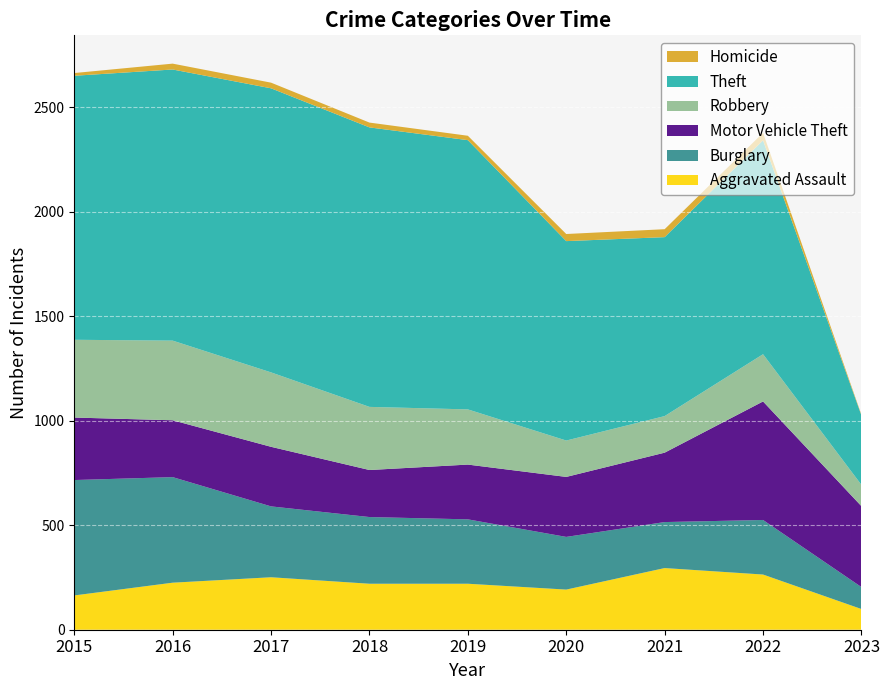

Reading left to right, transcribe all the data shown in this chart.

Aggravated Assault: 2015=164	2016=225	2017=251	2018=220	2019=220	2020=192	2021=295	2022=264	2023=99
Burglary: 2015=552	2016=505	2017=339	2018=319	2019=308	2020=252	2021=220	2022=261	2023=105
Motor Vehicle Theft: 2015=299	2016=272	2017=285	2018=225	2019=262	2020=287	2021=332	2022=567	2023=387
Robbery: 2015=372	2016=381	2017=356	2018=302	2019=264	2020=174	2021=175	2022=226	2023=102
Theft: 2015=1263	2016=1297	2017=1359	2018=1337	2019=1288	2020=954	2021=856	2022=1023	2023=332
Homicide: 2015=13	2016=28	2017=27	2018=23	2019=21	2020=34	2021=38	2022=36	2023=3